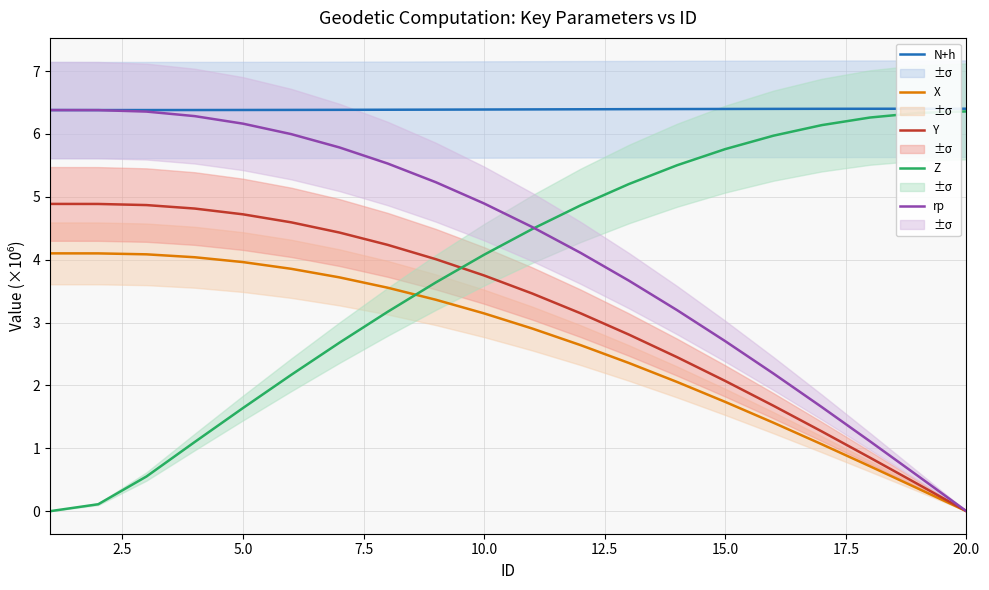

What is the maximum value for X?

4.1